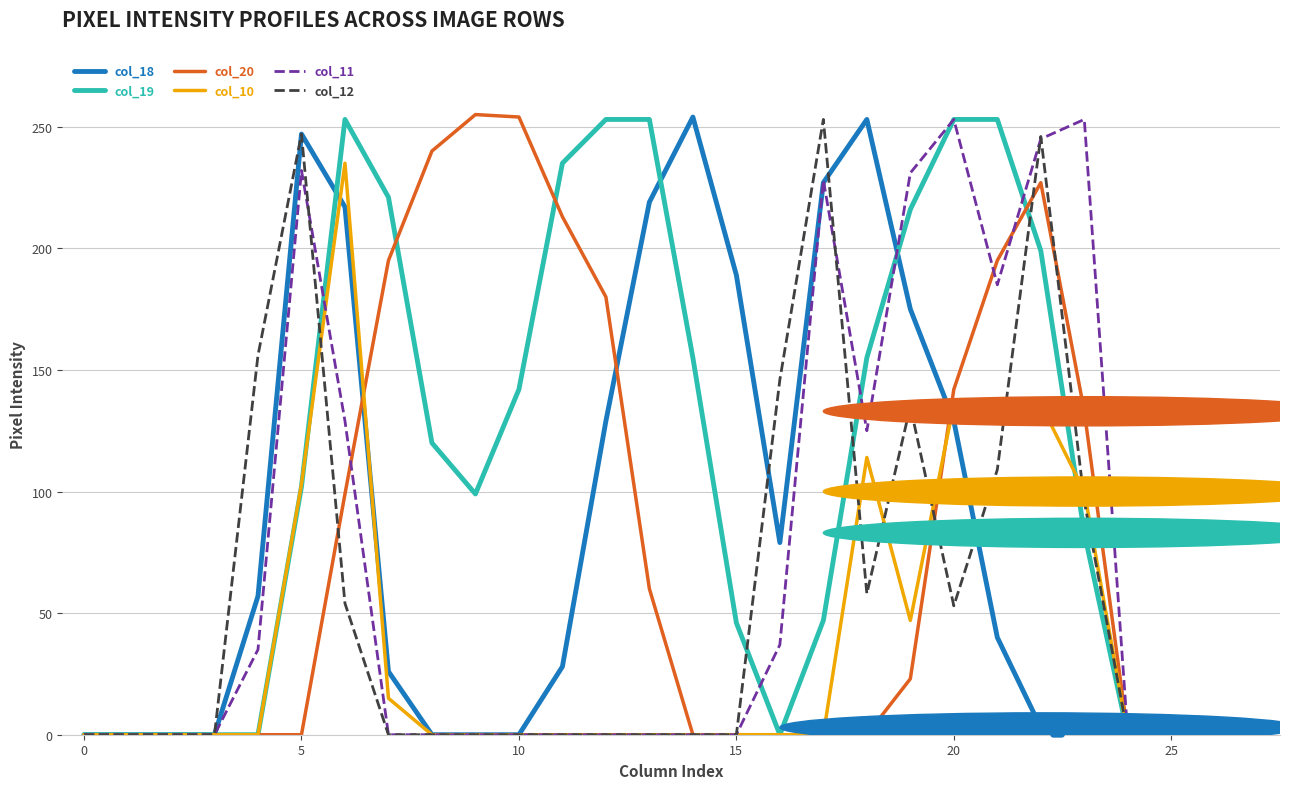

What is the maximum value for col_18?

254